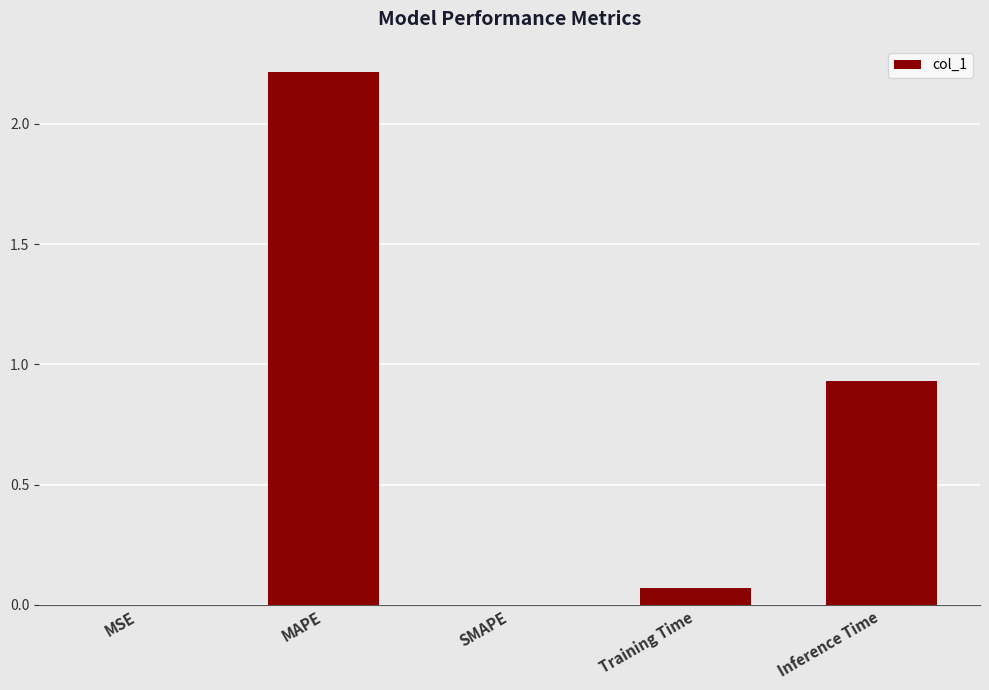

Between Inference Time and Training Time, which is larger?

Inference Time